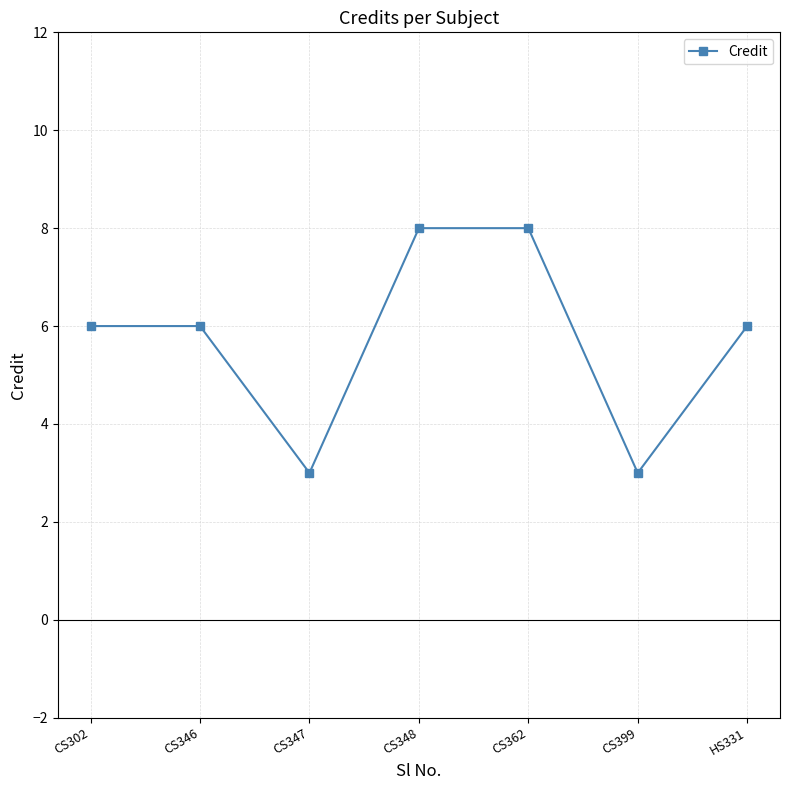

Count the number of data series in this chart.

1